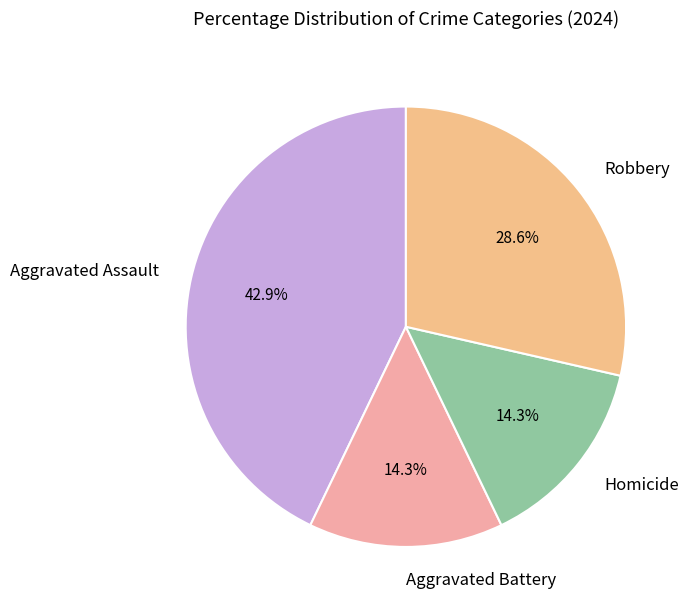

Which category has the biggest portion of the pie?

Aggravated Assault